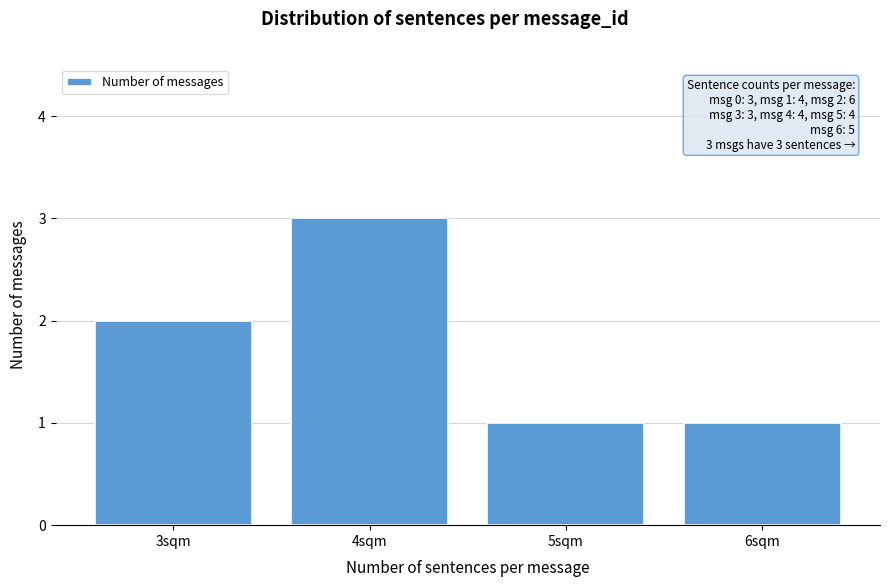

Which range on the x-axis has the tallest bar?

3.5 to 4.5